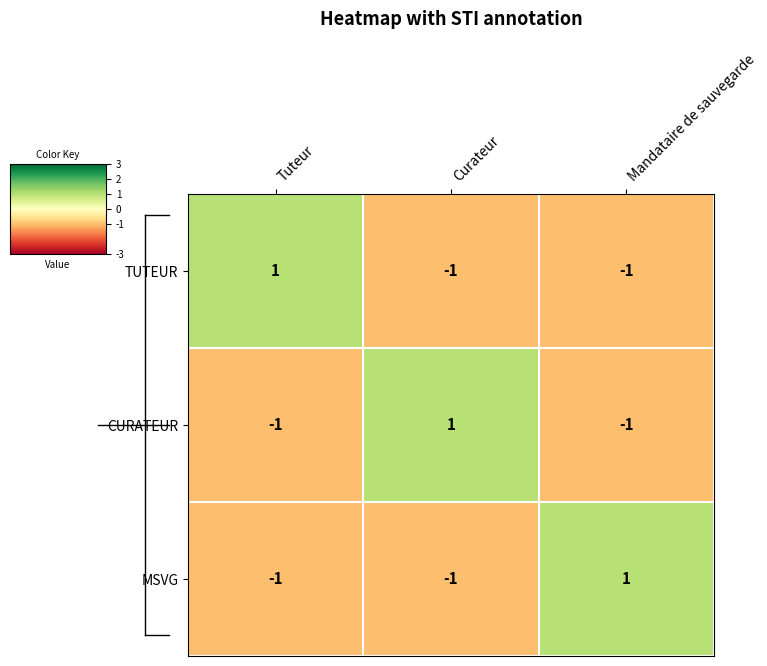

The value of MSVG at Mandataire de sauvegarde is 1. True or false?

True